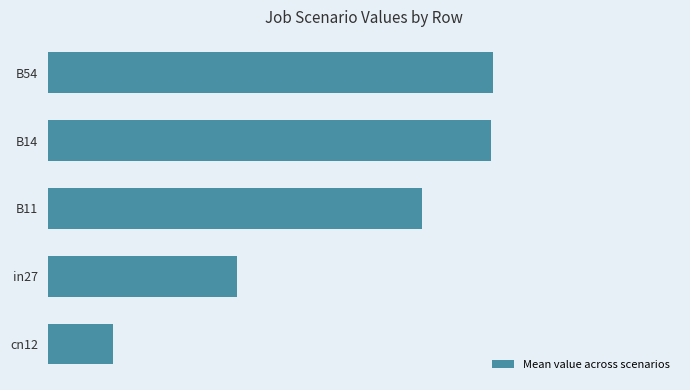

Which label corresponds to the smallest value in the chart?

cn12